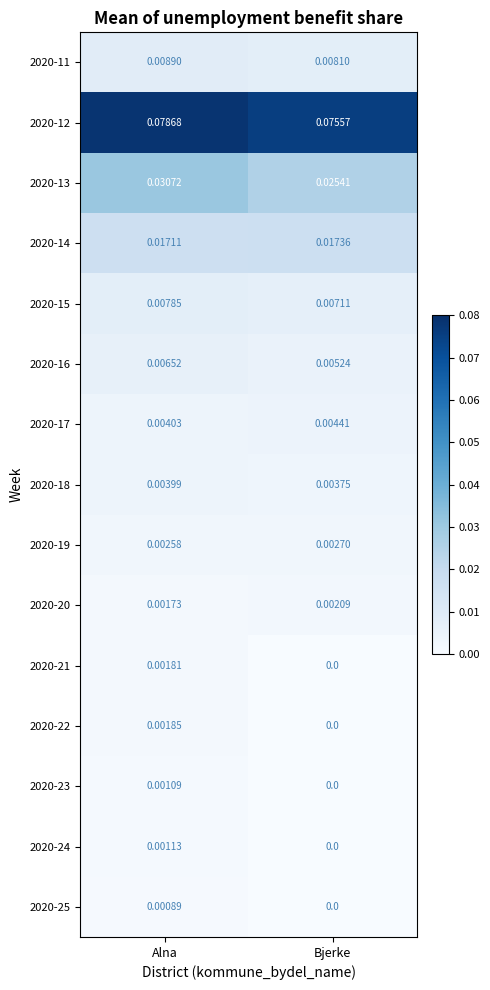

At which label is 2020-12 closest to 0?

Bjerke